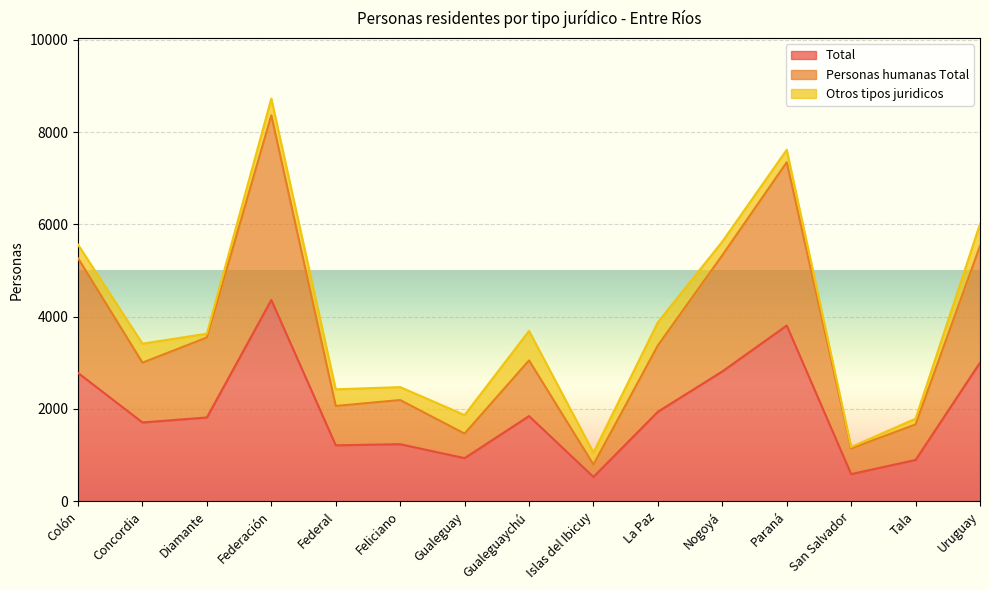

What are all the series names shown in the legend?

Total, Personas humanas Total, Otros tipos juridicos